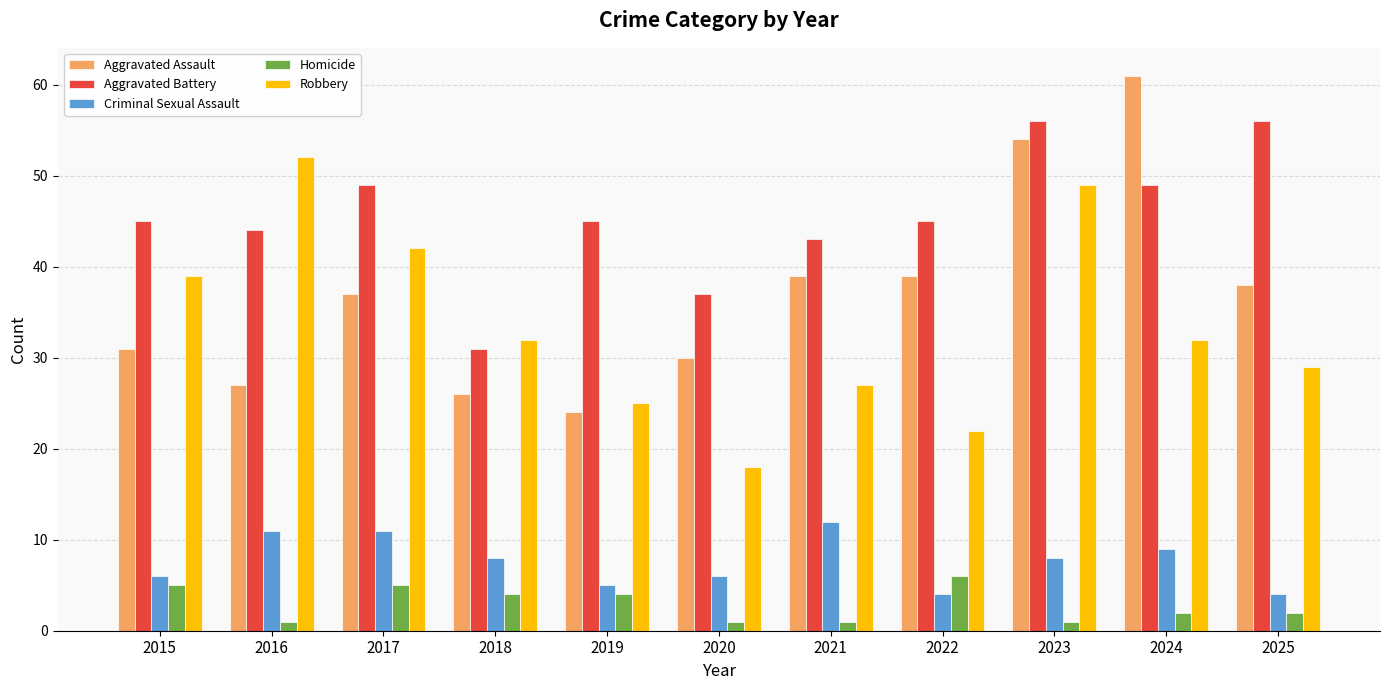

Which series changed the most between 2019 and 2025?

Aggravated Assault